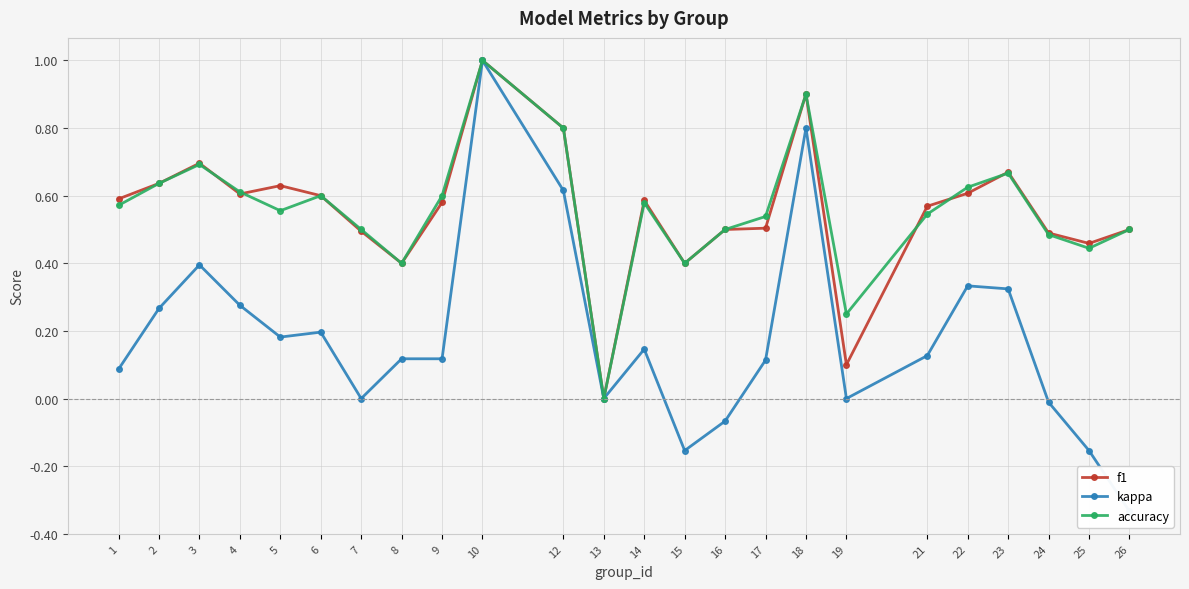

Between 12 and 1, which is larger?

12